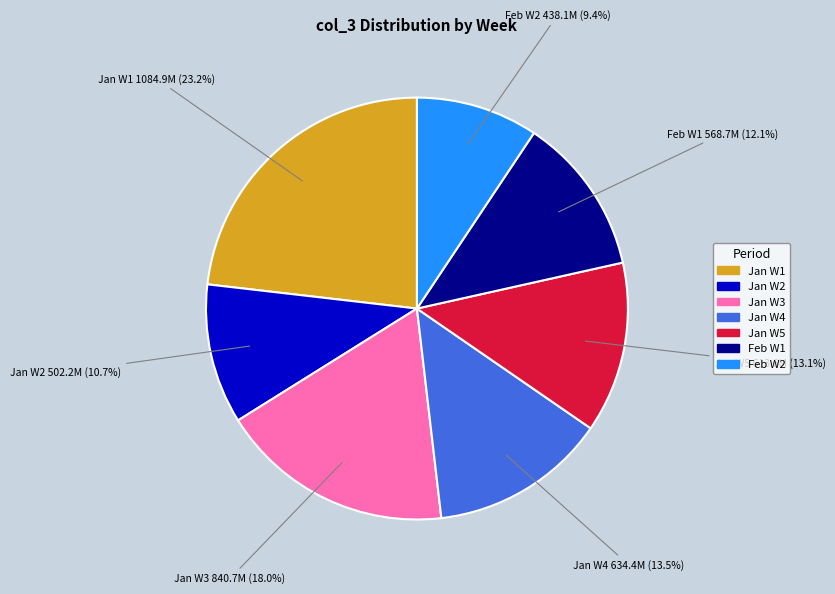

How many segments does this pie chart have?

7